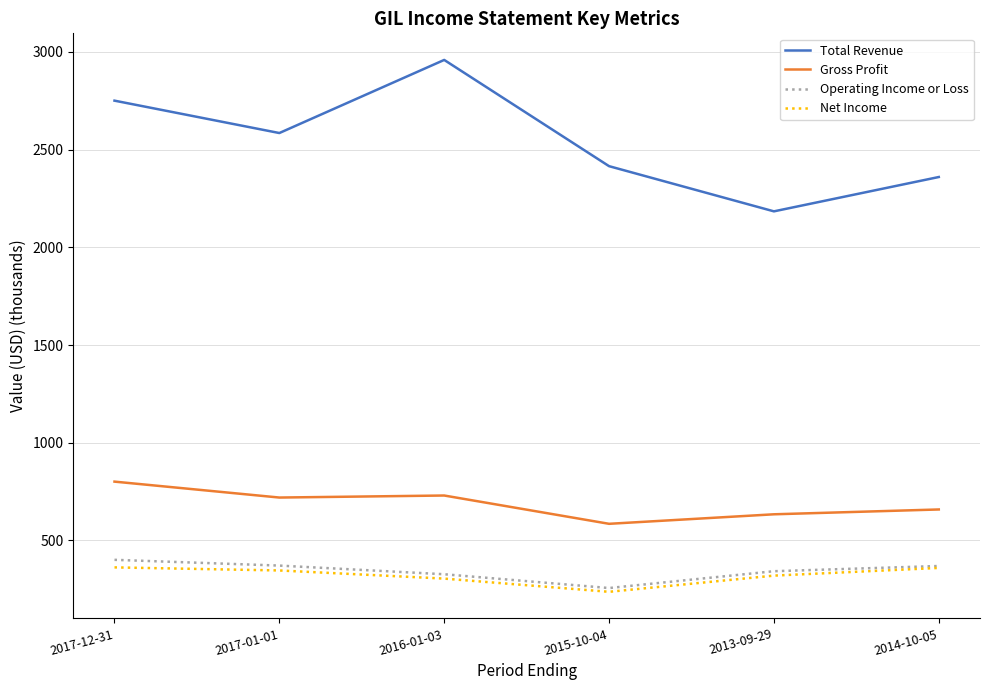

What is the difference between the maximum and minimum values in the Gross Profit series?

215.9